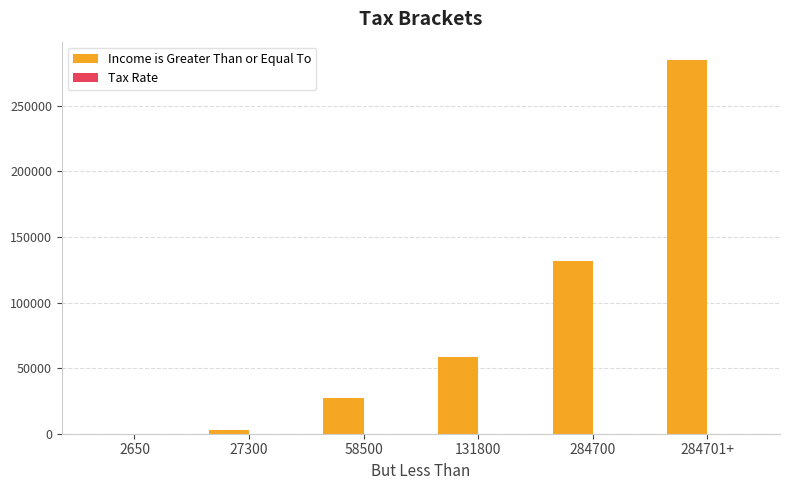

Which series has the widest spread of values?

Income is Greater Than or Equal To